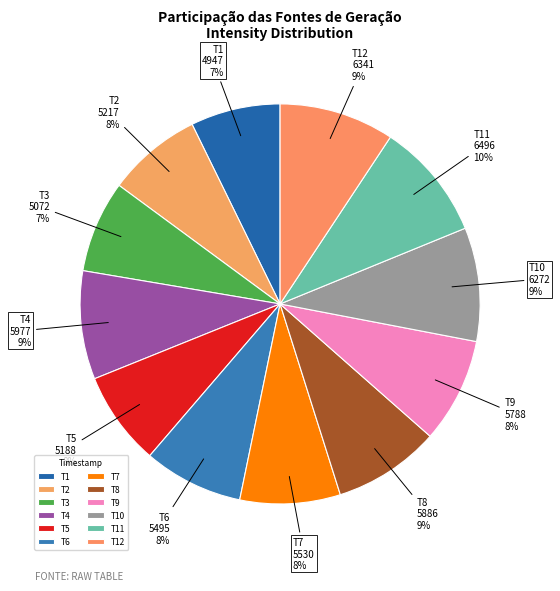

Do T8 and T6 together represent more than half of the pie?

No